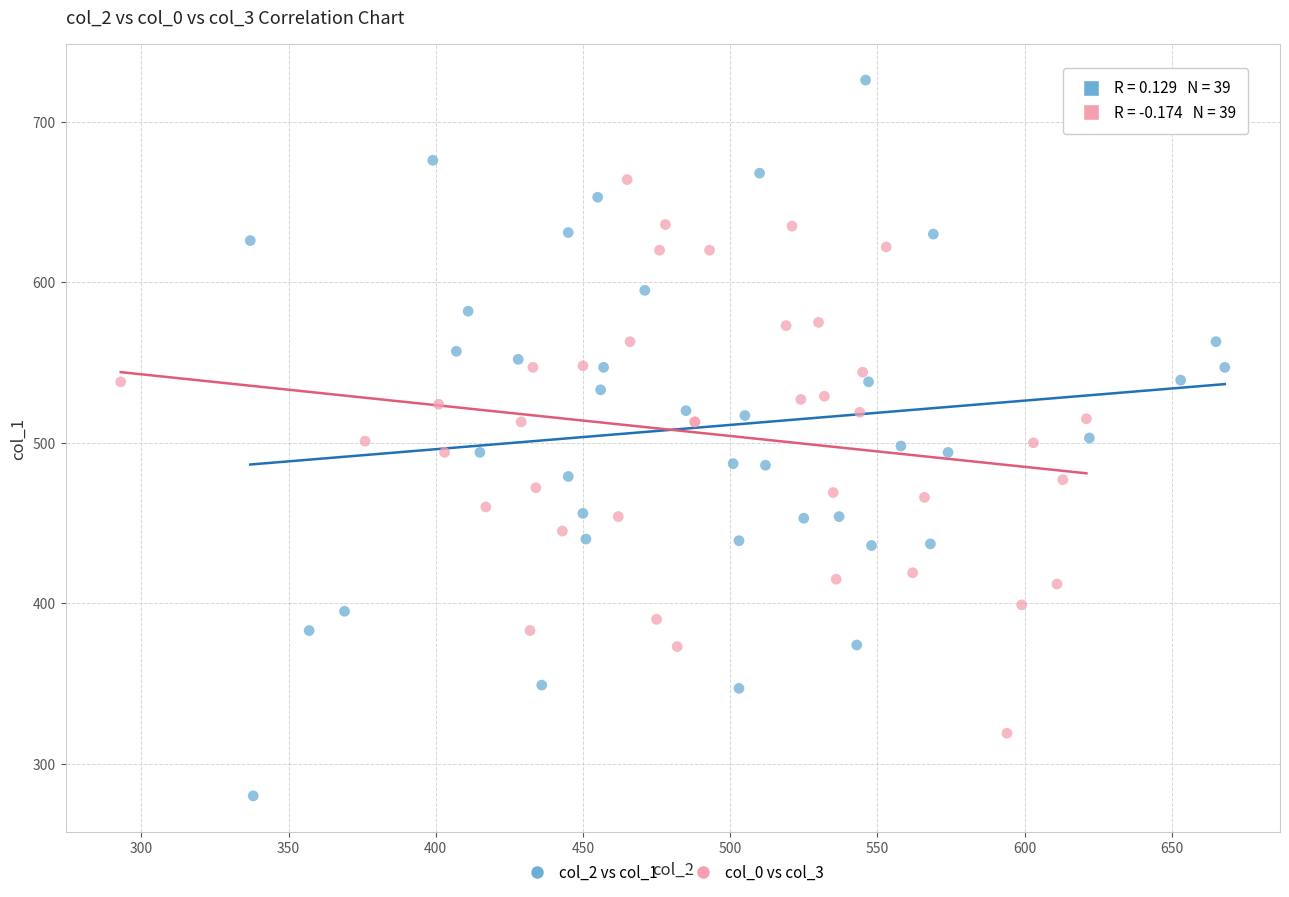

Which series reaches the minimum Y coordinate?

col_2 vs col_1